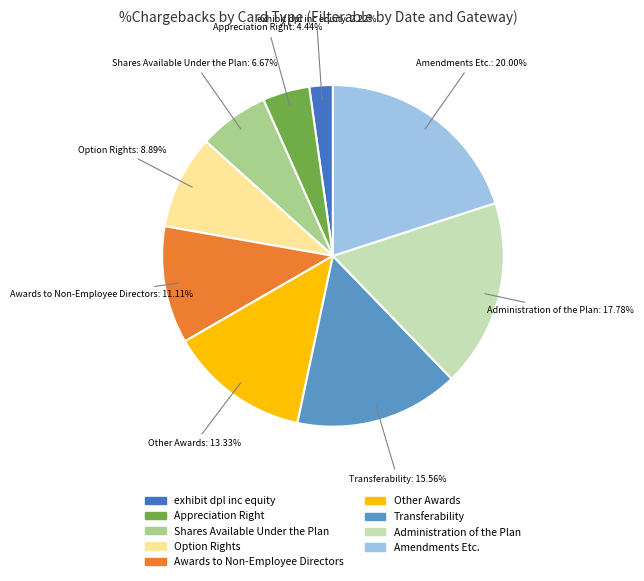

How much of the chart is everything except Administration of the Plan?

82.2%